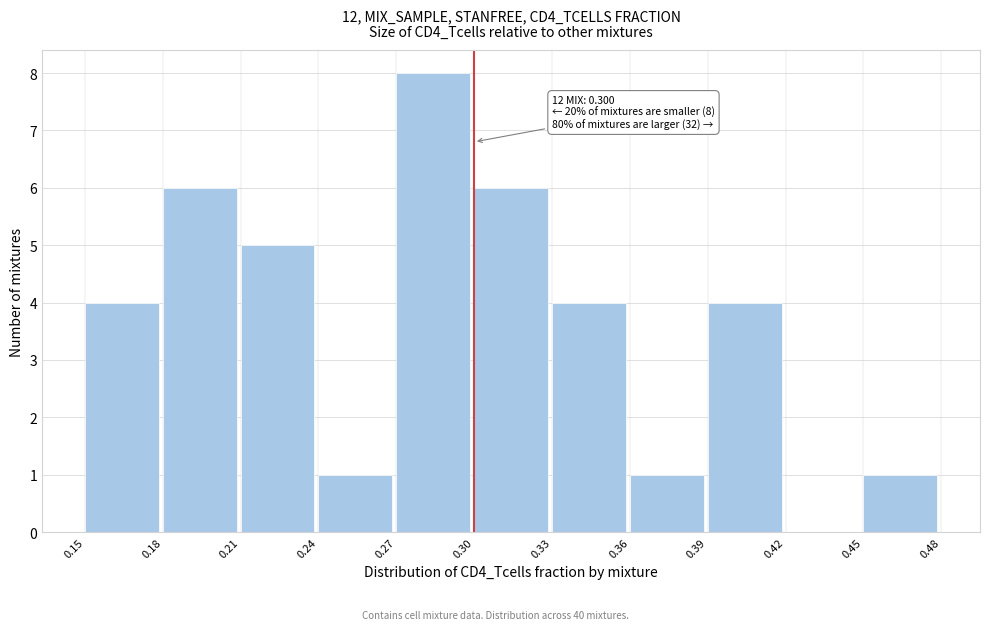

Over which range of the x-axis is the bar tallest?

0.27 to 0.30